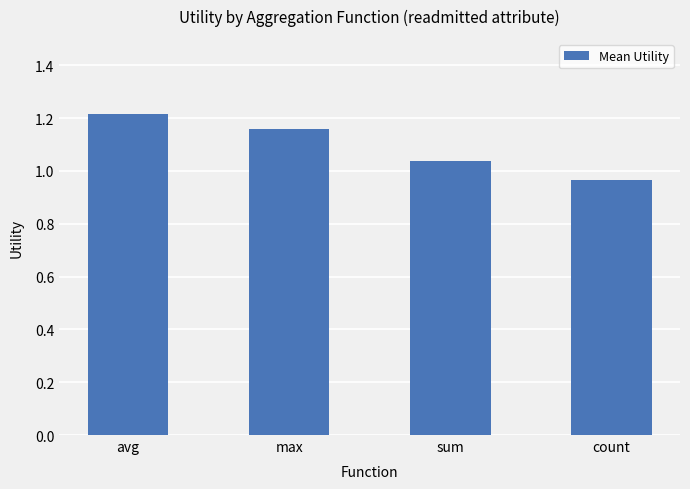

Count the values in the range 1 to 2.

3